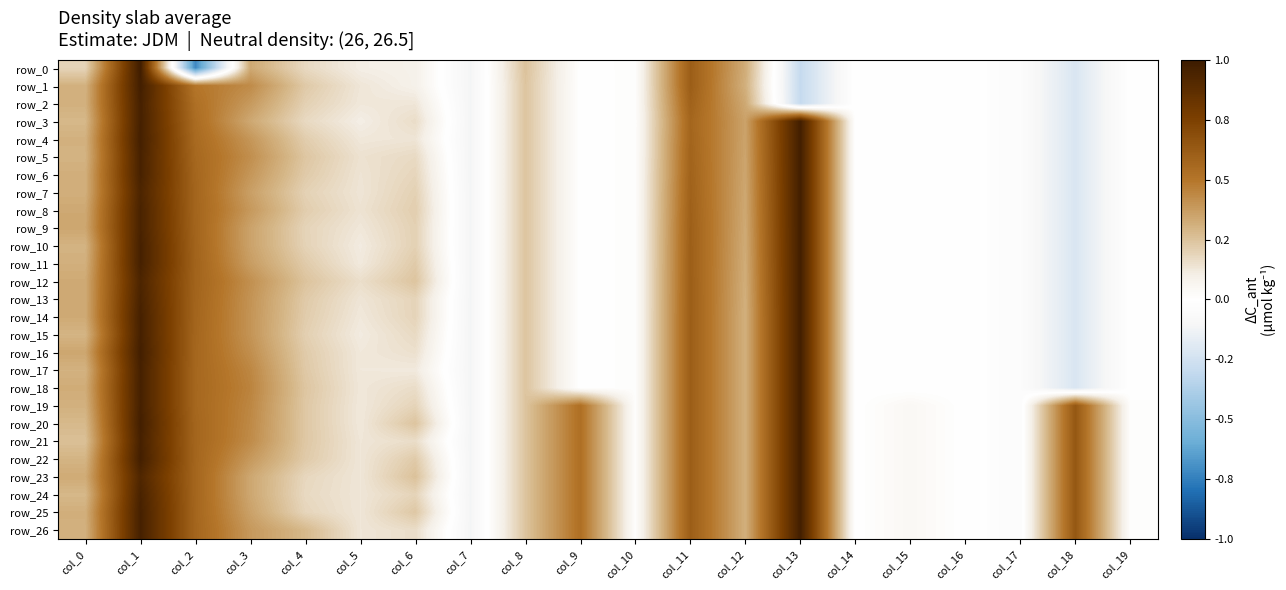

How many values in the row_10 series are below 0?

7